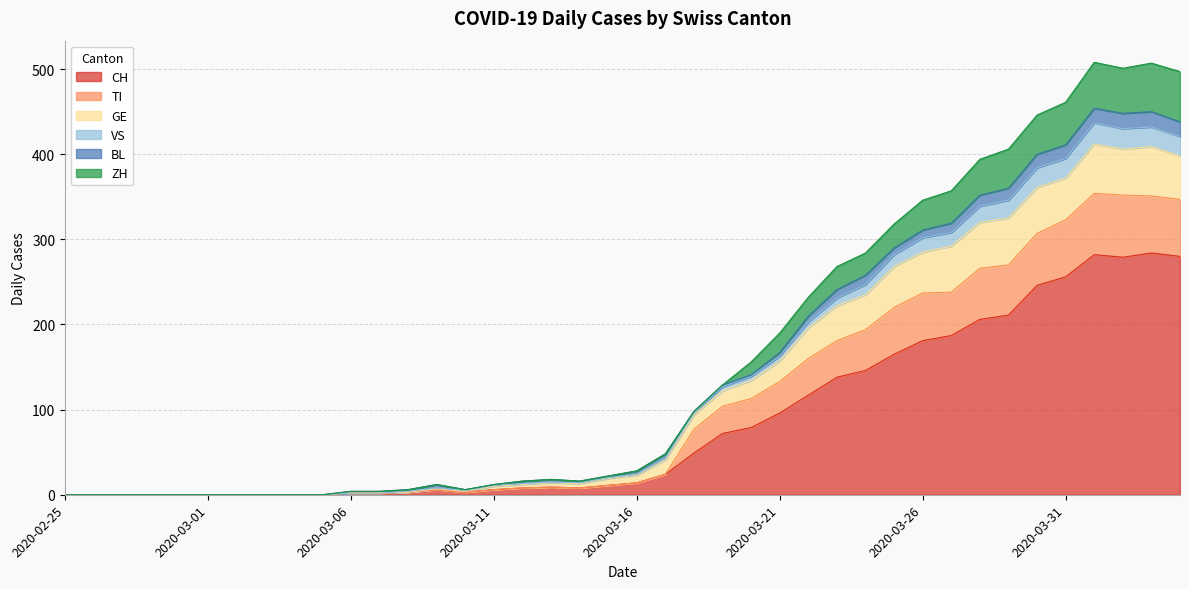

How many lines are shown in the chart?

6